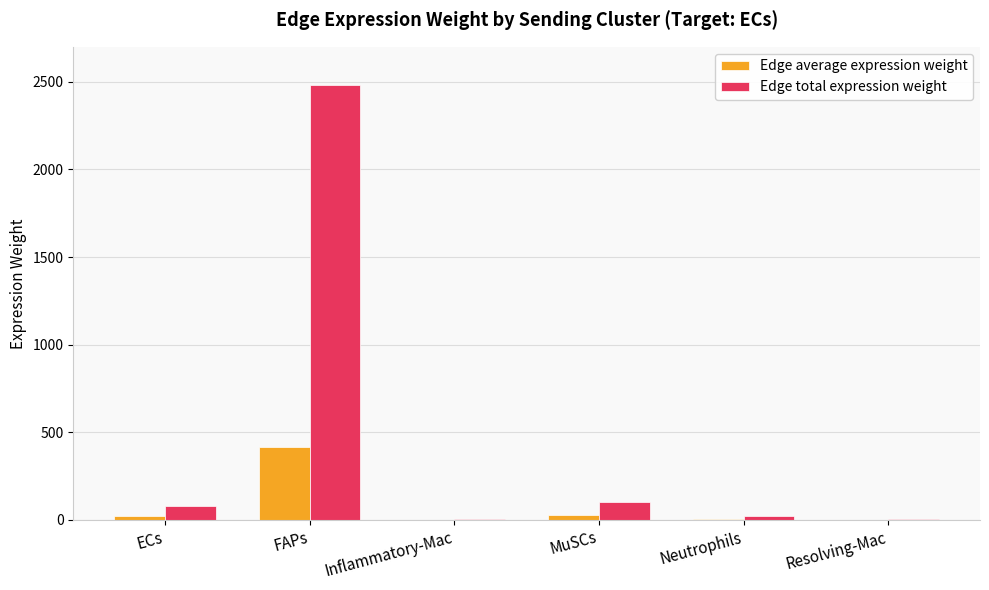

At which category is the sum across all series the highest?

FAPs